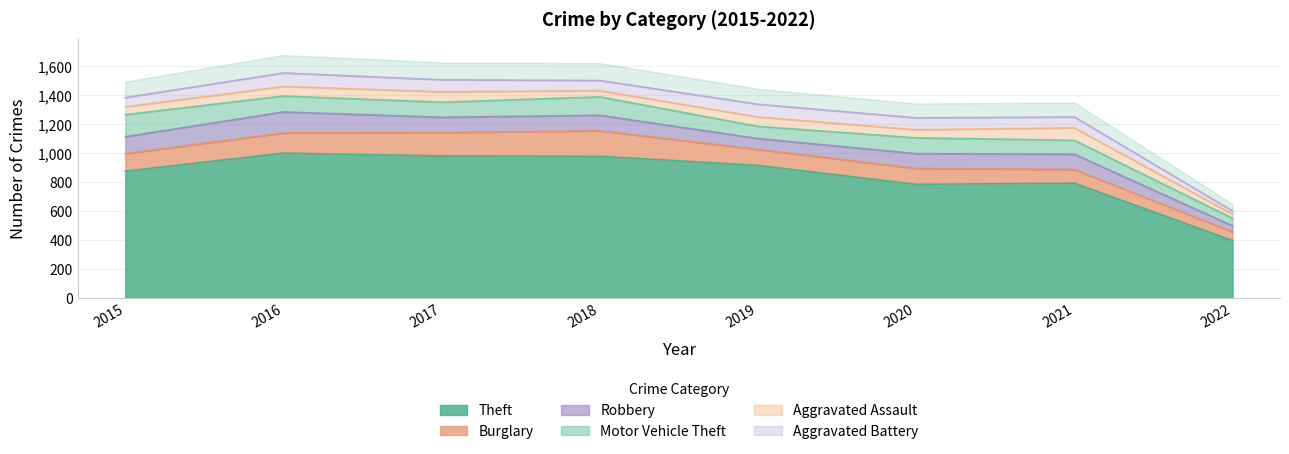

Does the chart have visible grid lines?

Yes